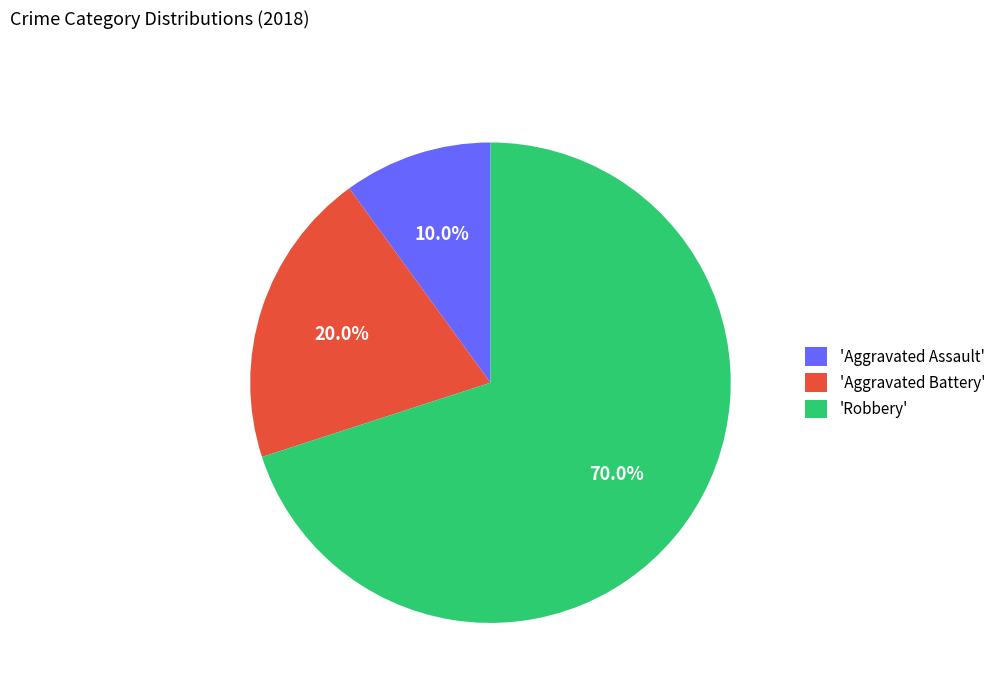

Is the sum of 'Aggravated Battery' and 'Aggravated Assault' greater than half?

No